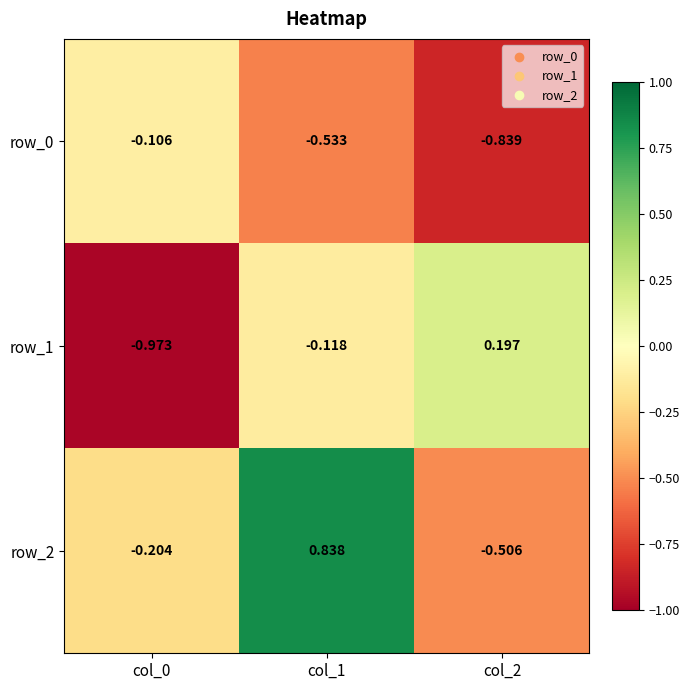

Is the value of row_0 at col_0 greater than the value of row_1 at col_2?

No